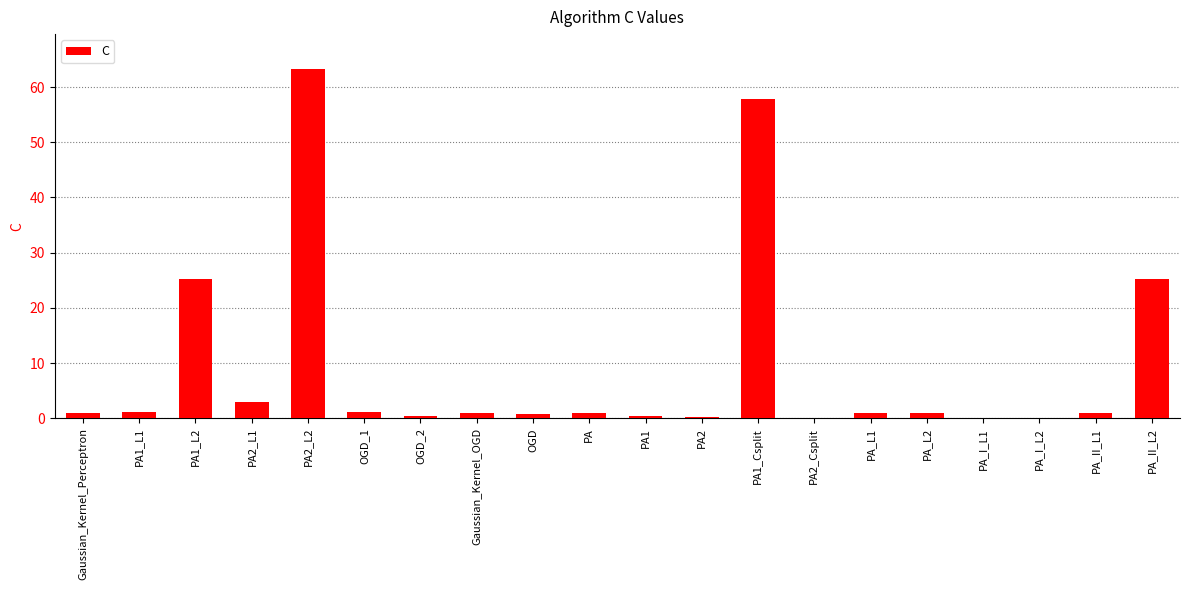

What is the sum of all values?

184.5